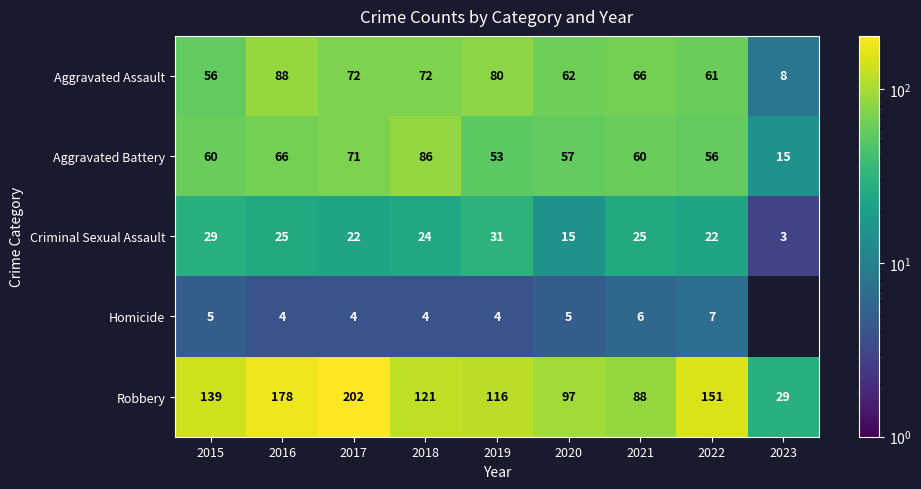

How many values in the Robbery series are below 121?

4